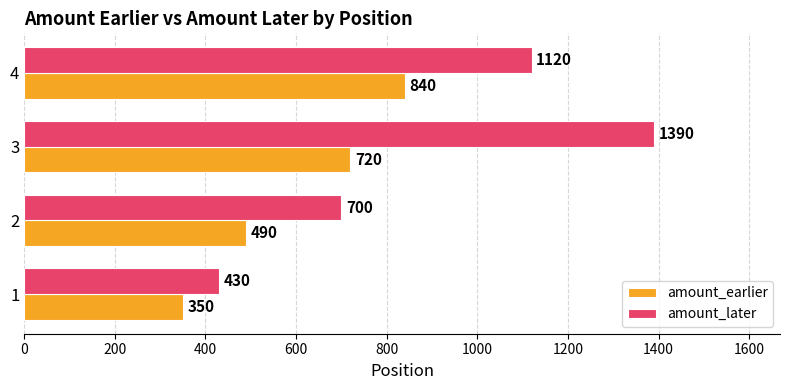

Which series changed the most between 1 and 2?

amount_later